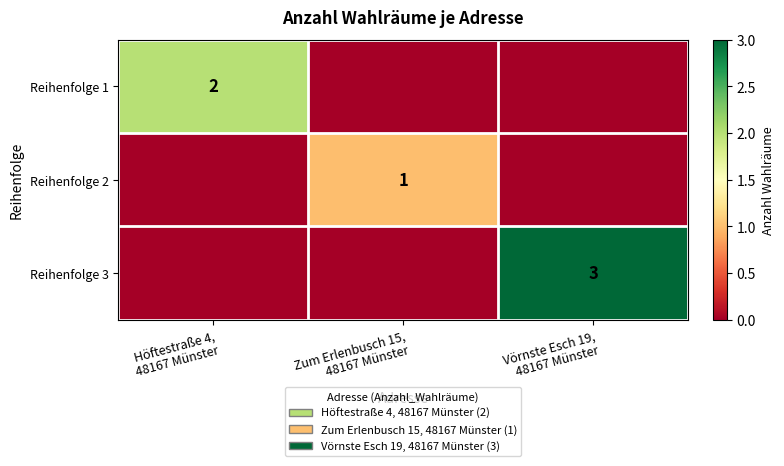

How many data points in Reihenfolge 1 are above 0?

1